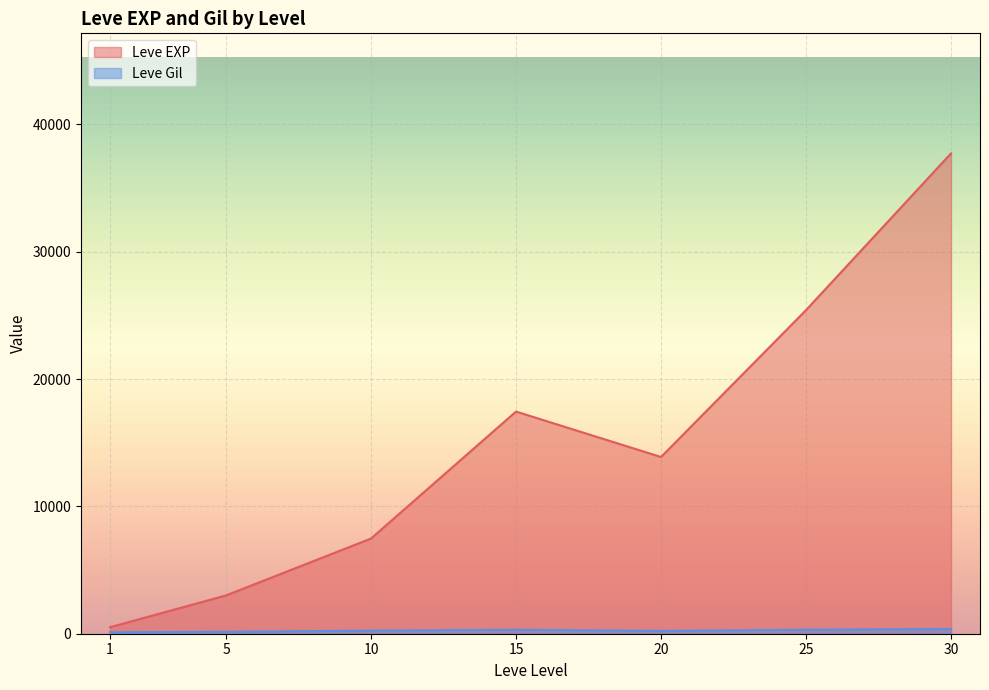

List the labels in order of Leve EXP value, largest first.

30, 25, 15, 20, 10, 5, 1